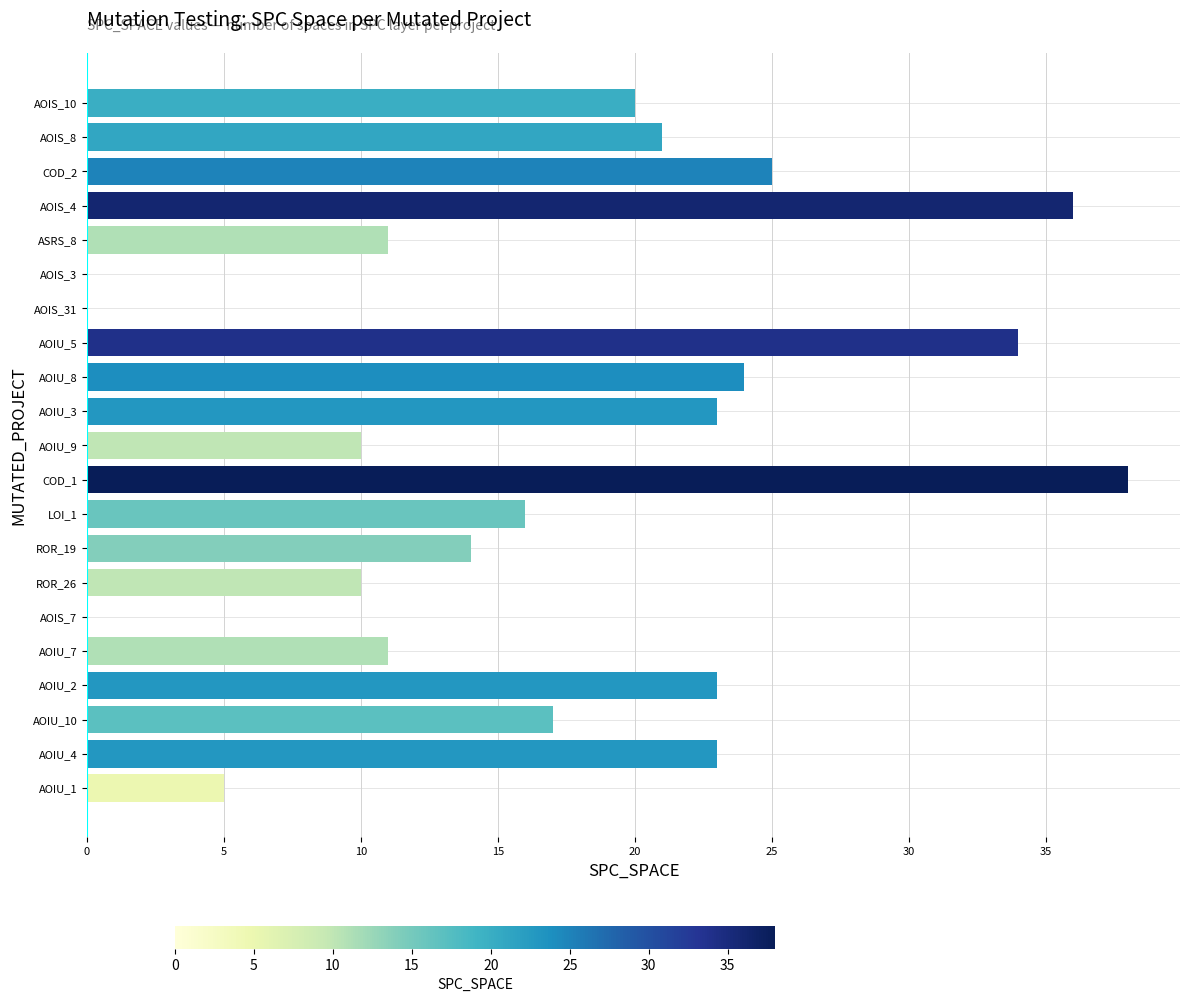

At which category does the chart reach its peak across all series?

COD_1